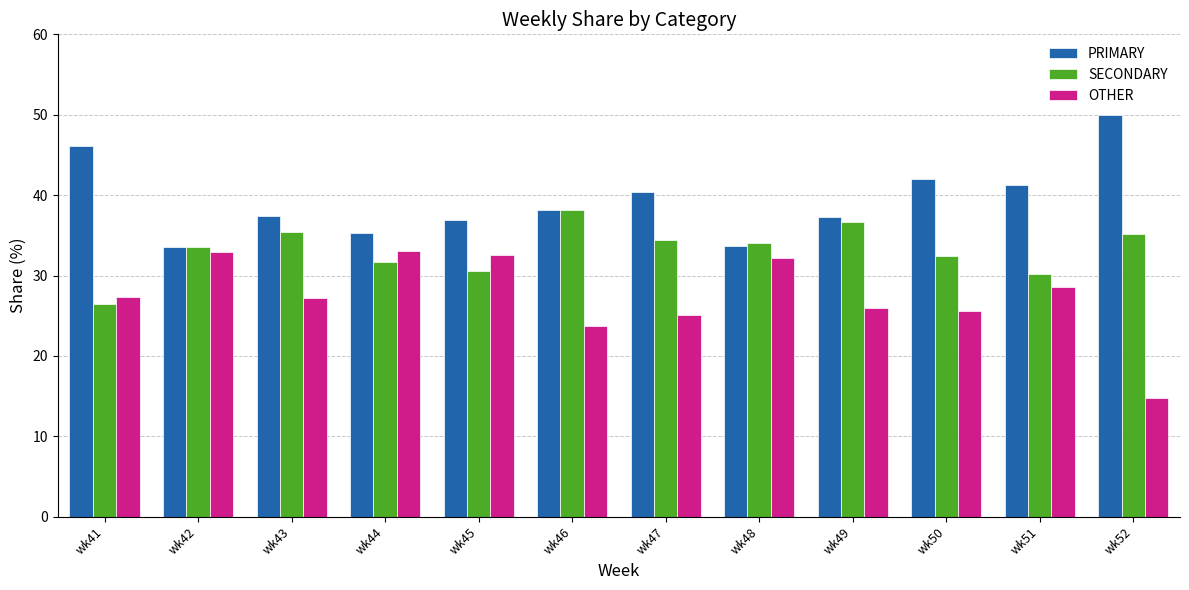

The OTHER series shows 25.6 at wk50. True or false?

True